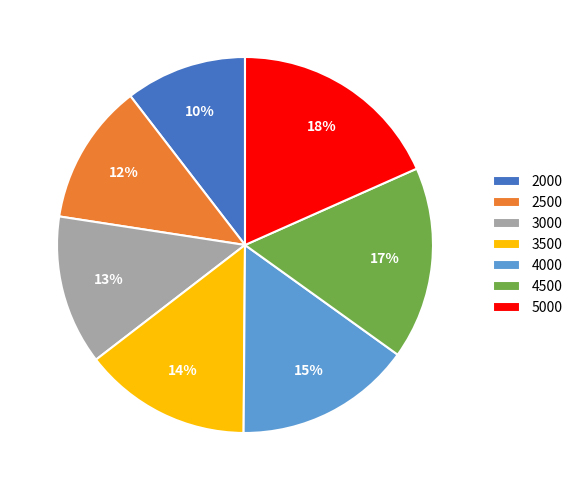

Is the sum of 2500 and 3000 greater than half?

No